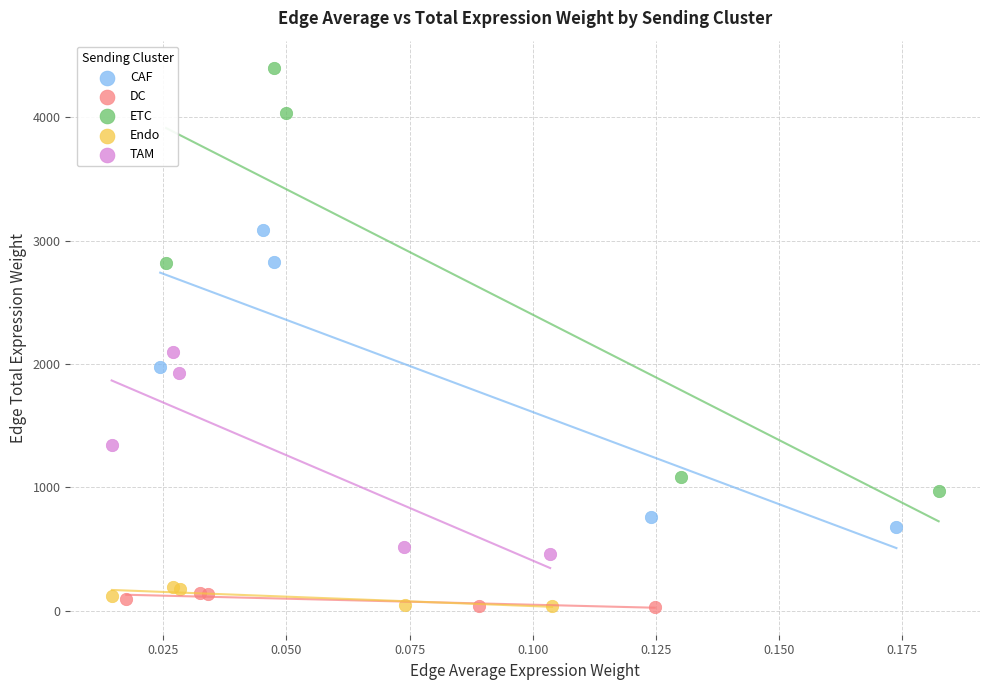

Which series reaches the maximum Y coordinate?

ETC